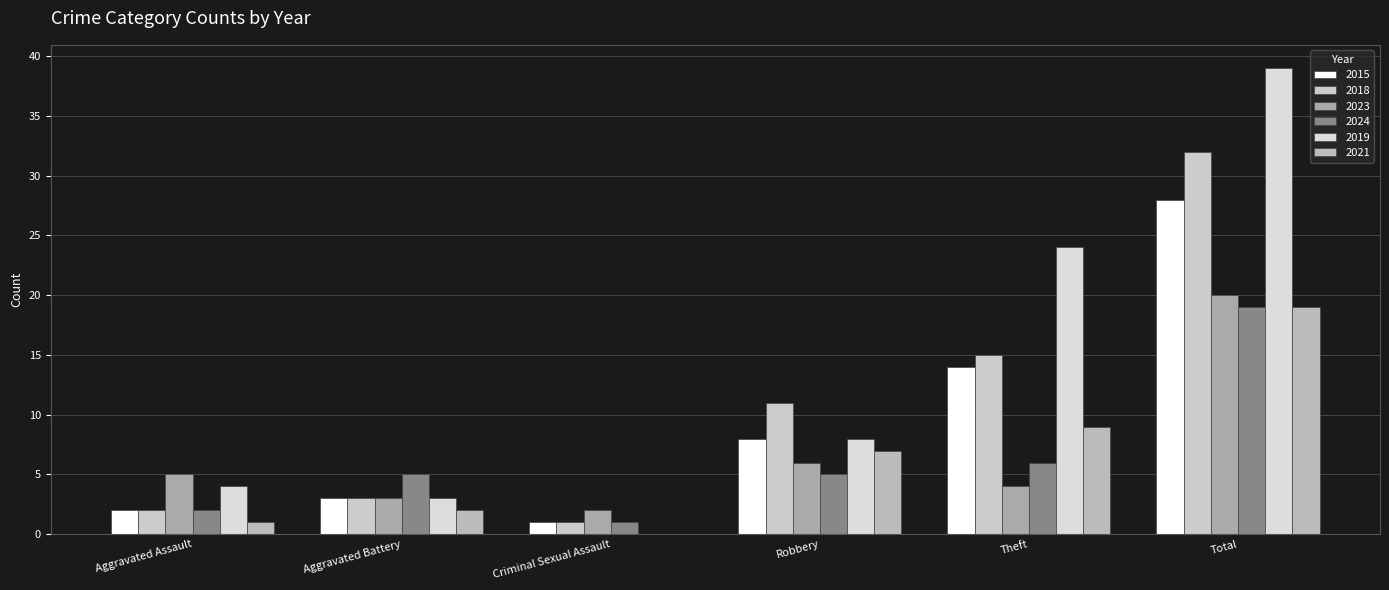

Which category has the highest value in the 2018 series?

Total